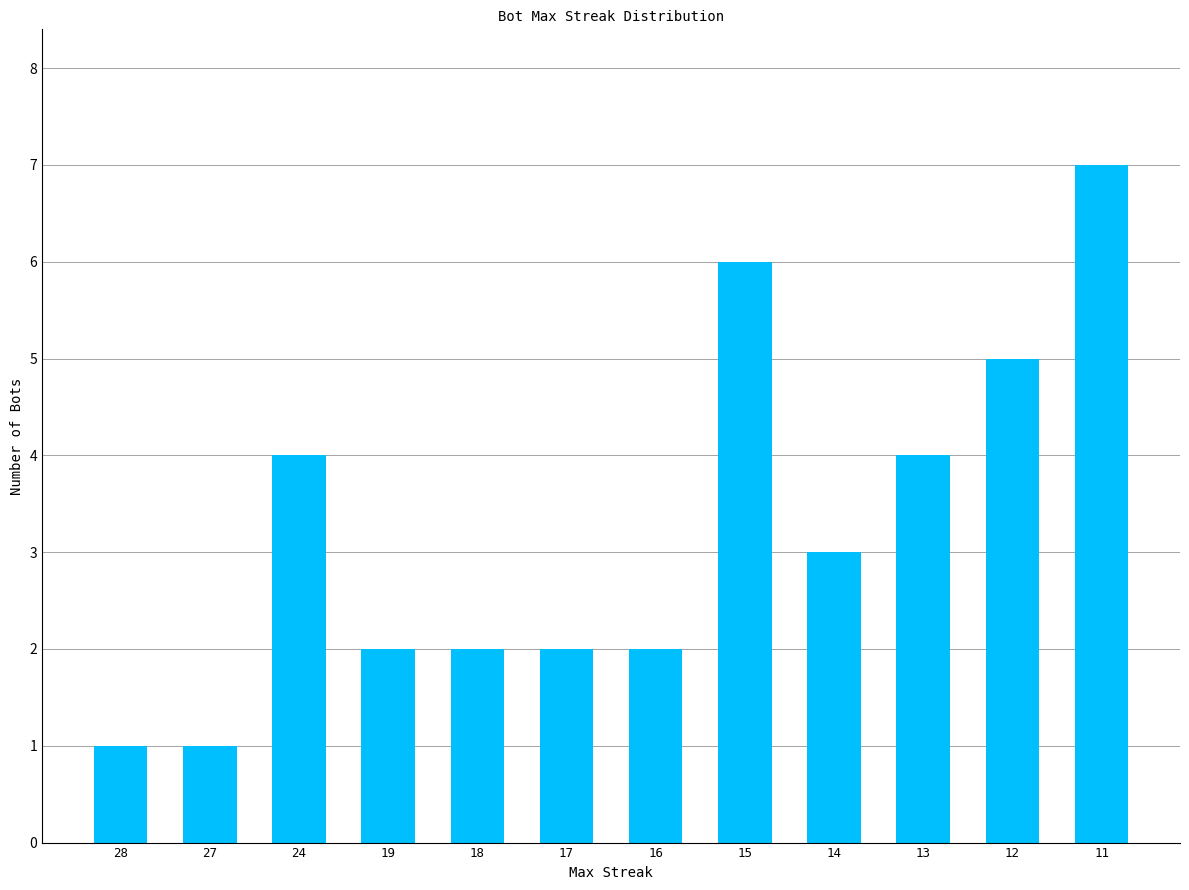

How many series are shown in this chart?

1